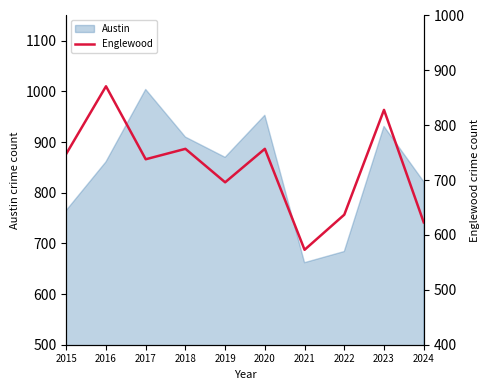

Is it true that Austin equals 870 at 2019?

True